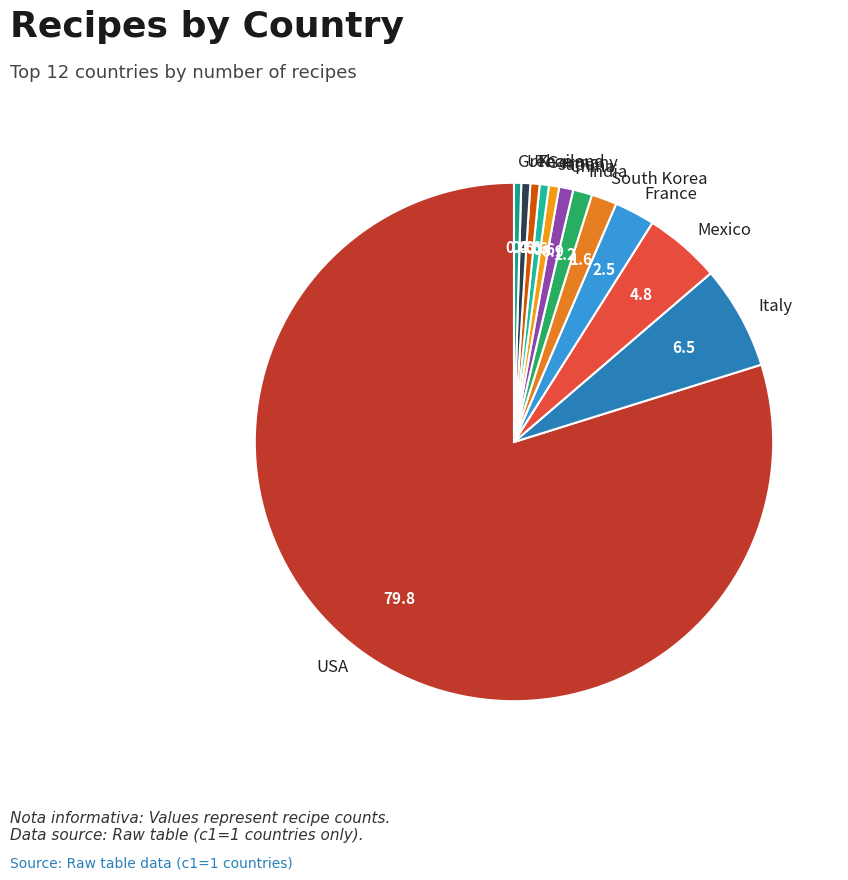

Do Mexico and USA together represent more than half of the pie?

Yes